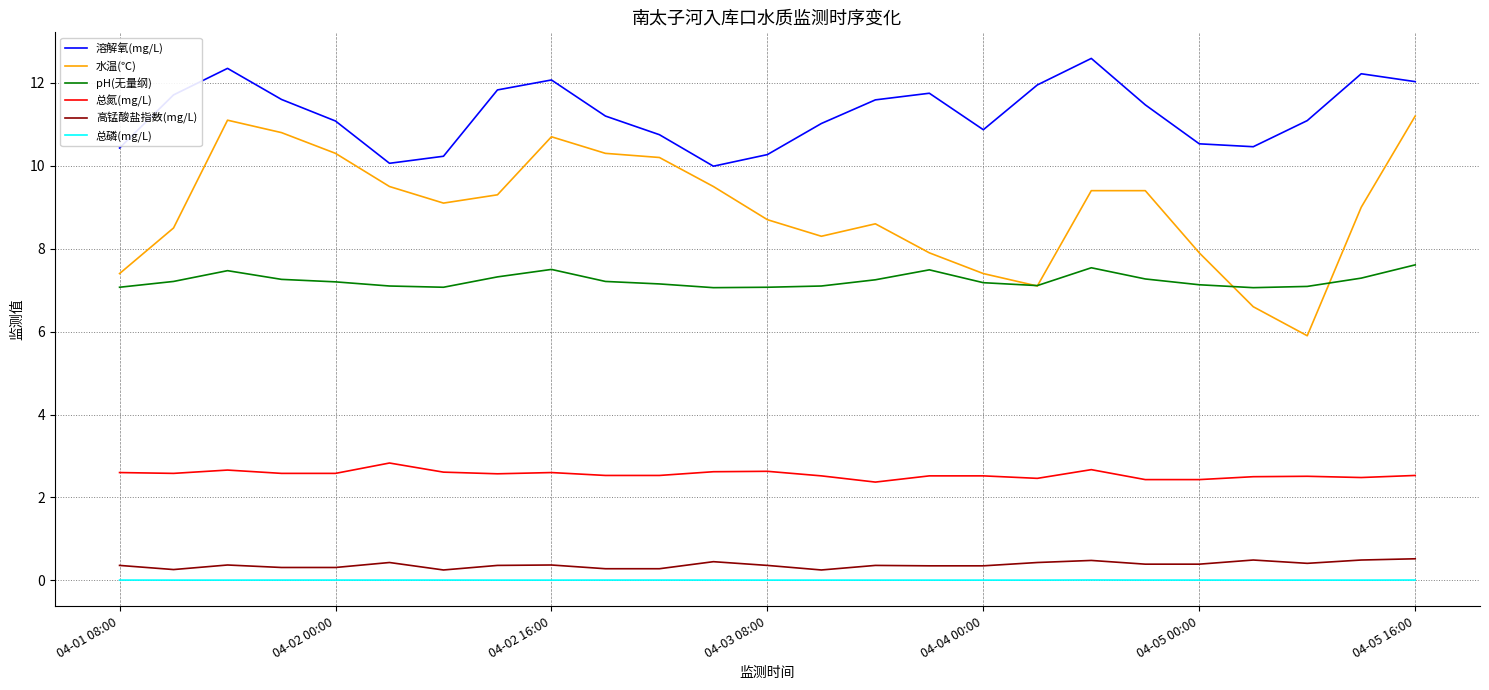

What is the greatest value displayed?

12.6